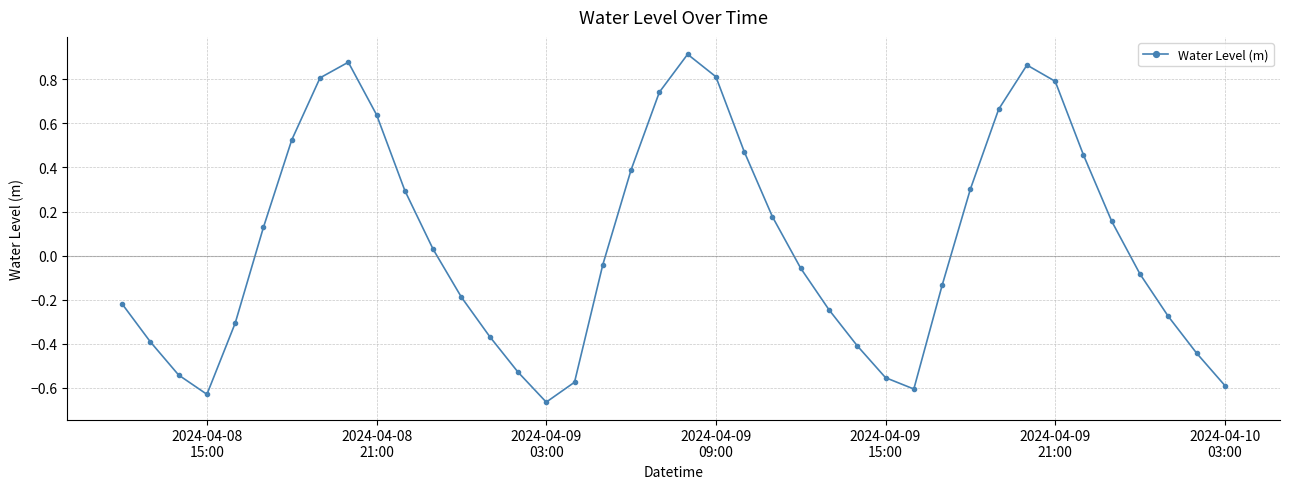

True or false: the data has more than 0 interior local peaks.

True